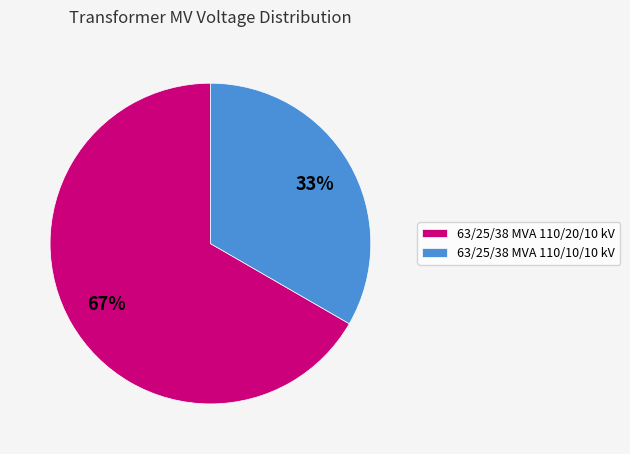

Is the sum of 63/25/38 MVA 110/10/10 kV and 63/25/38 MVA 110/20/10 kV greater than half?

Yes